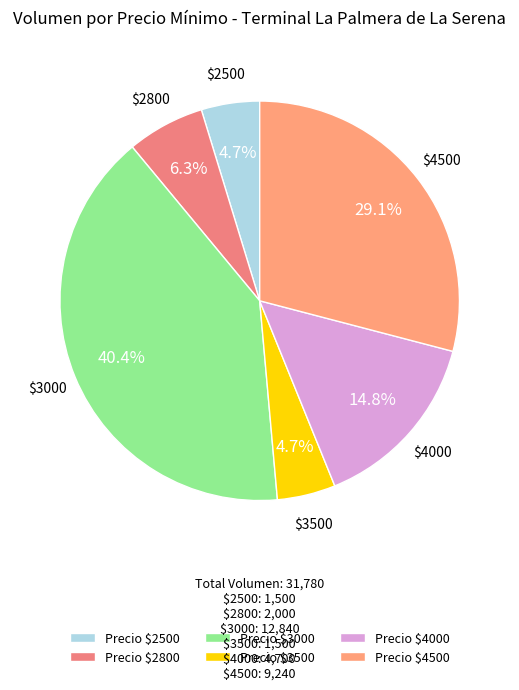

How many segments does this pie chart have?

6